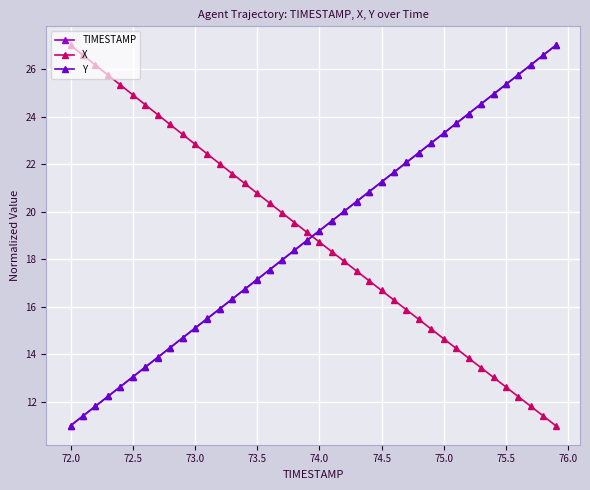

Which series ends up on top after the final intersection of X and TIMESTAMP?

TIMESTAMP